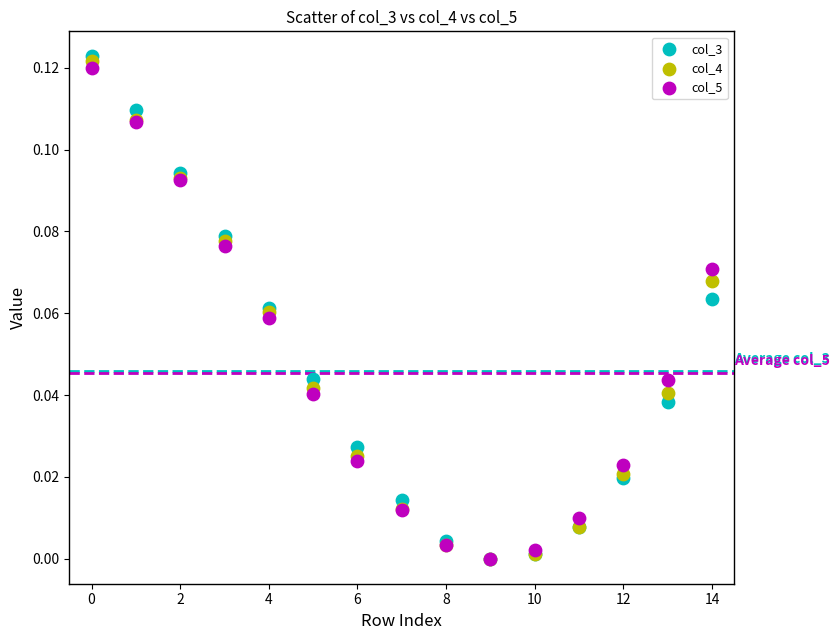

Which series has the largest Y range (max minus min)?

col_3